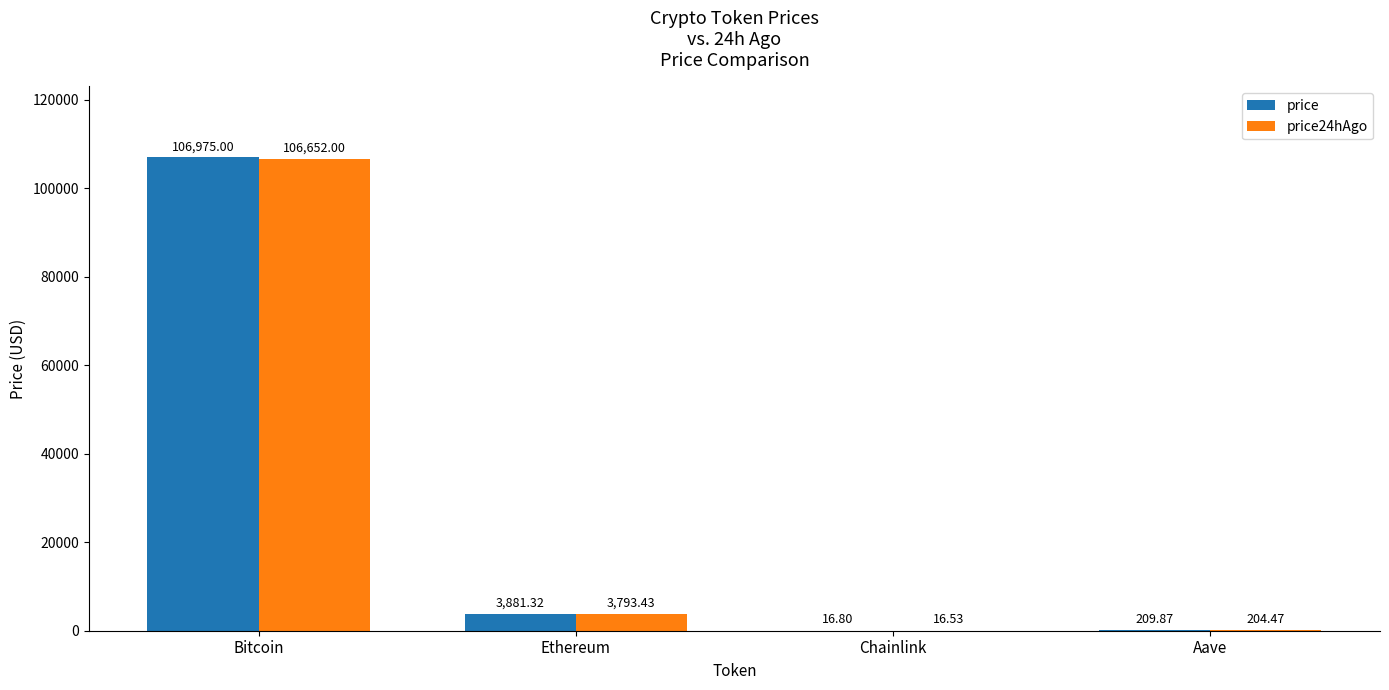

What is the spread (max minus min) of values at Ethereum?

87.9